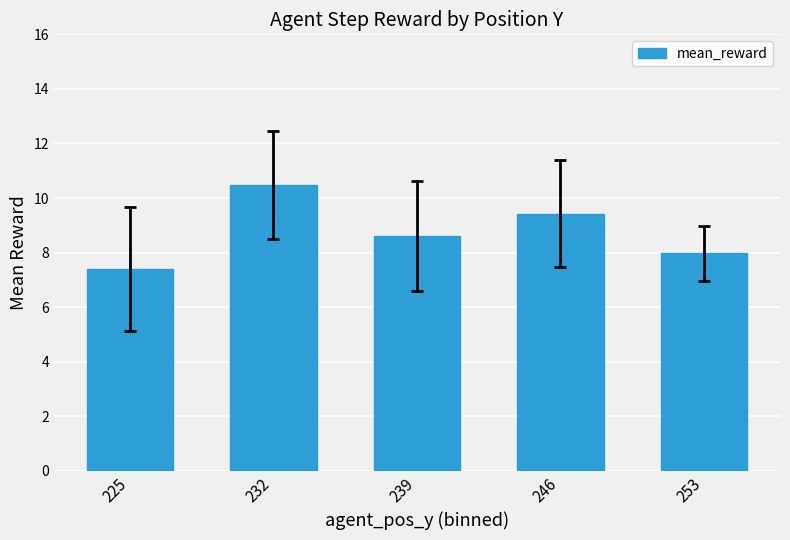

Rank the categories by value from highest to lowest.

232, 246, 239, 253, 225